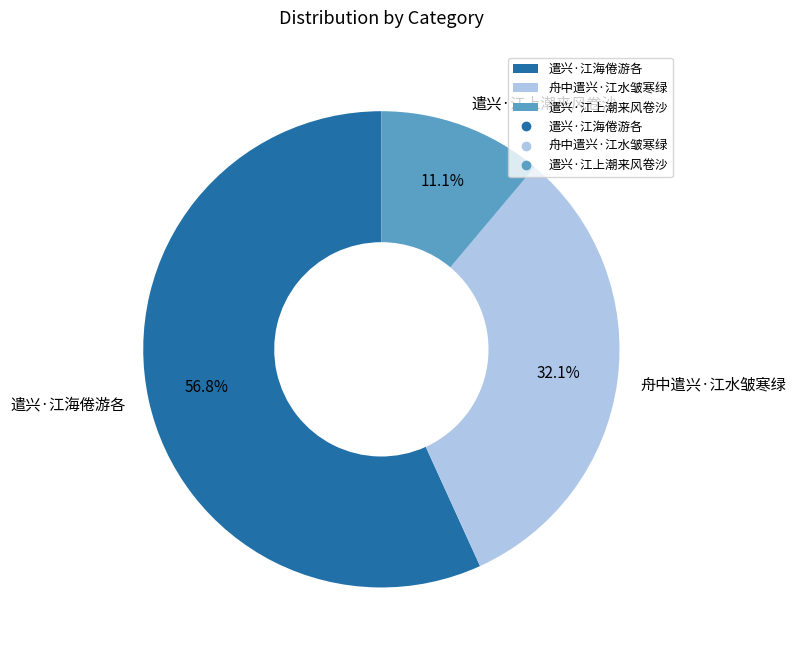

To the nearest percent, what is the difference between the largest and smallest slice percentages?

46%